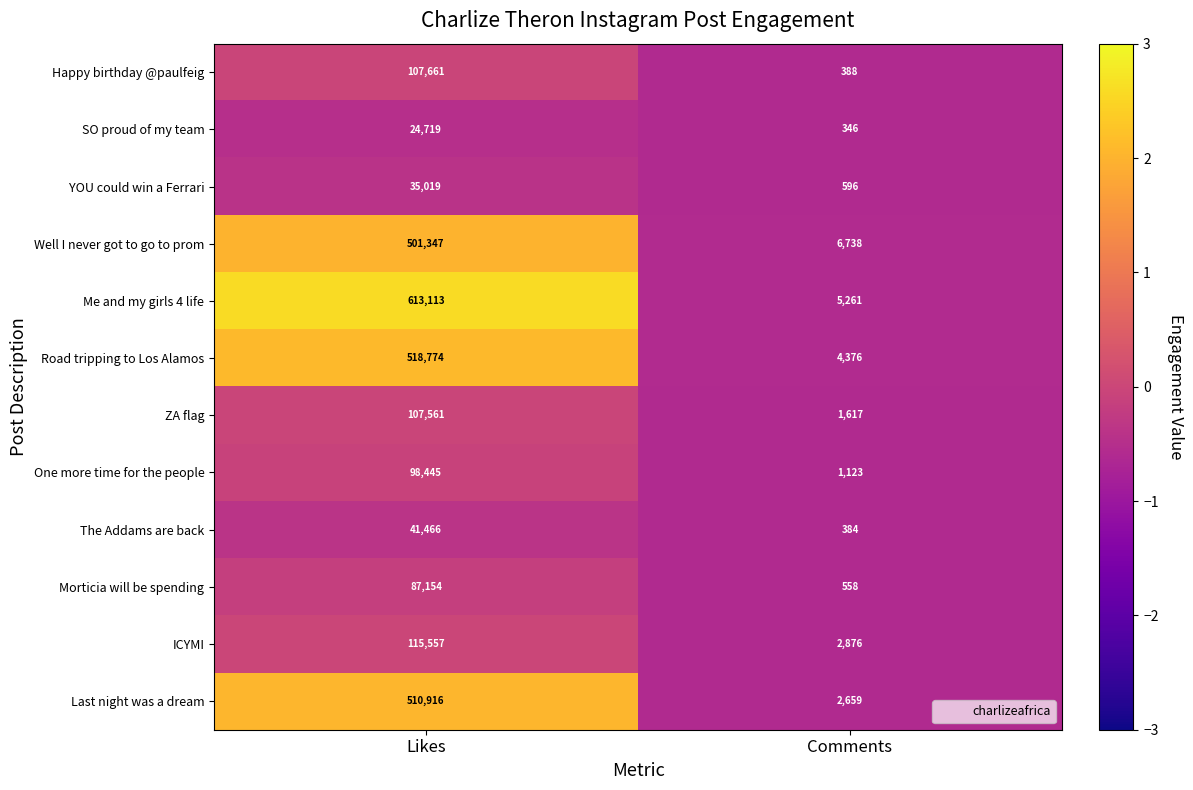

Which series has the largest total across all categories?

Me and my girls 4 life